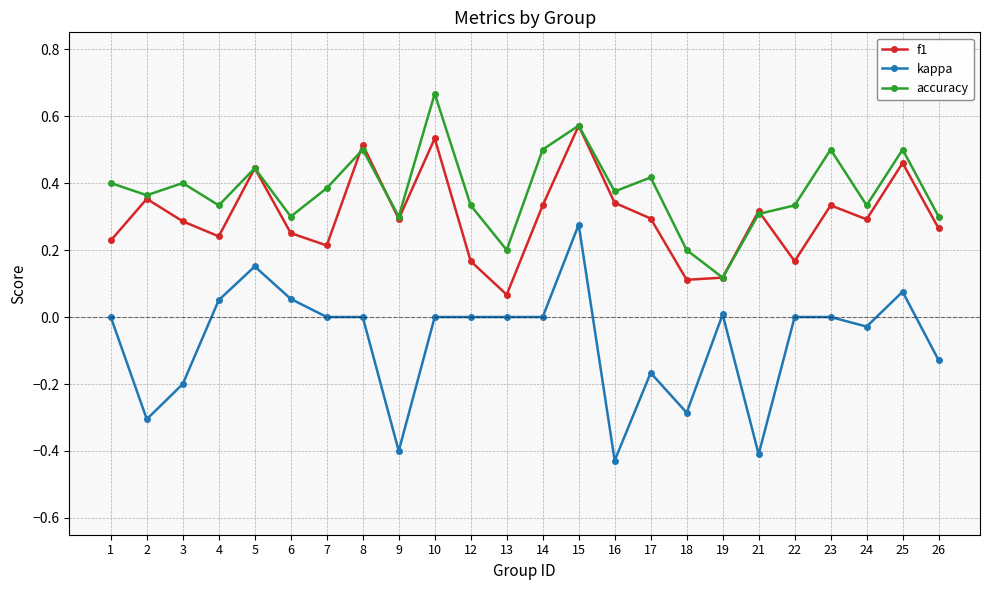

Which series has the largest range (max minus min)?

kappa